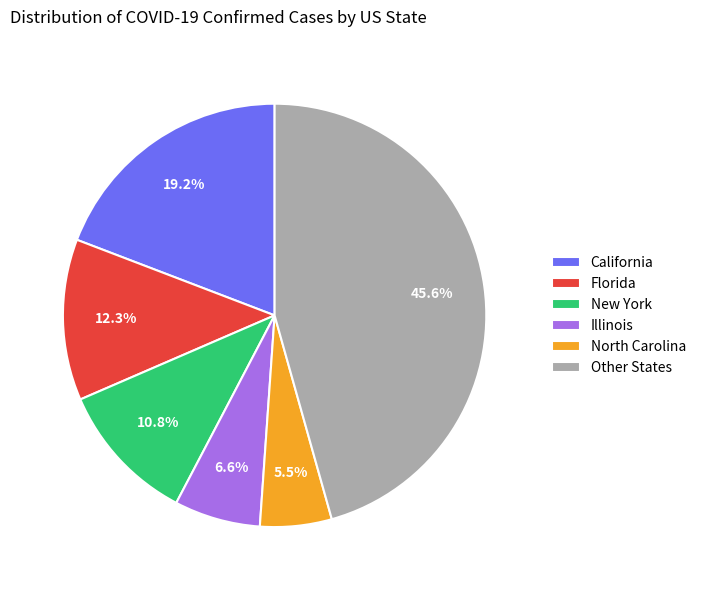

Rank the categories by value from lowest to highest.

North Carolina, Illinois, New York, Florida, California, Other States